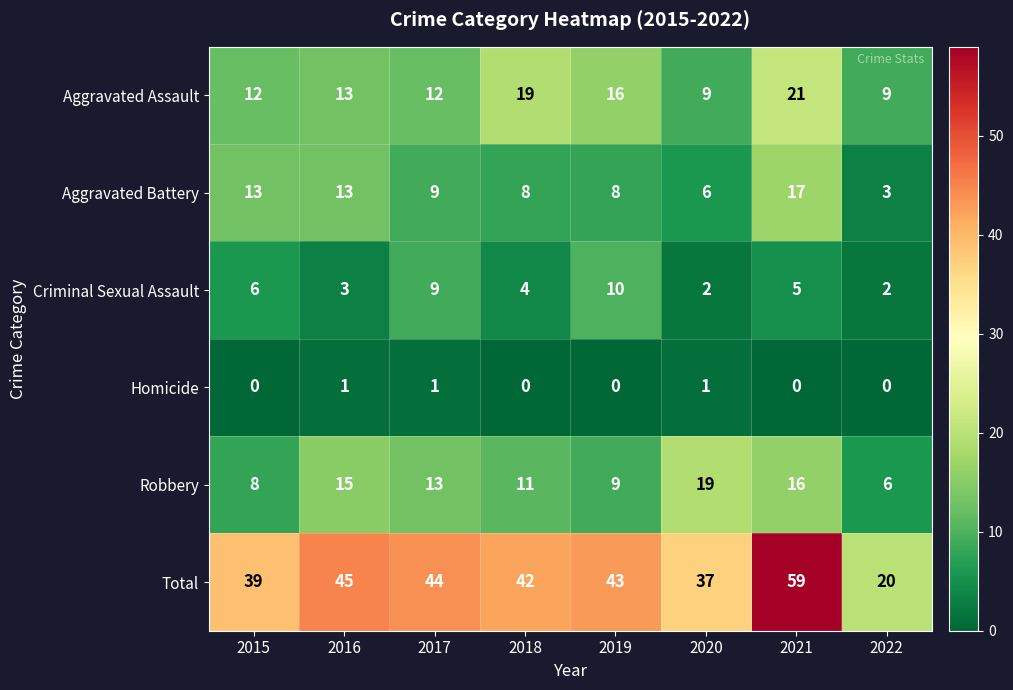

The Total series shows 43 at 2019. True or false?

True